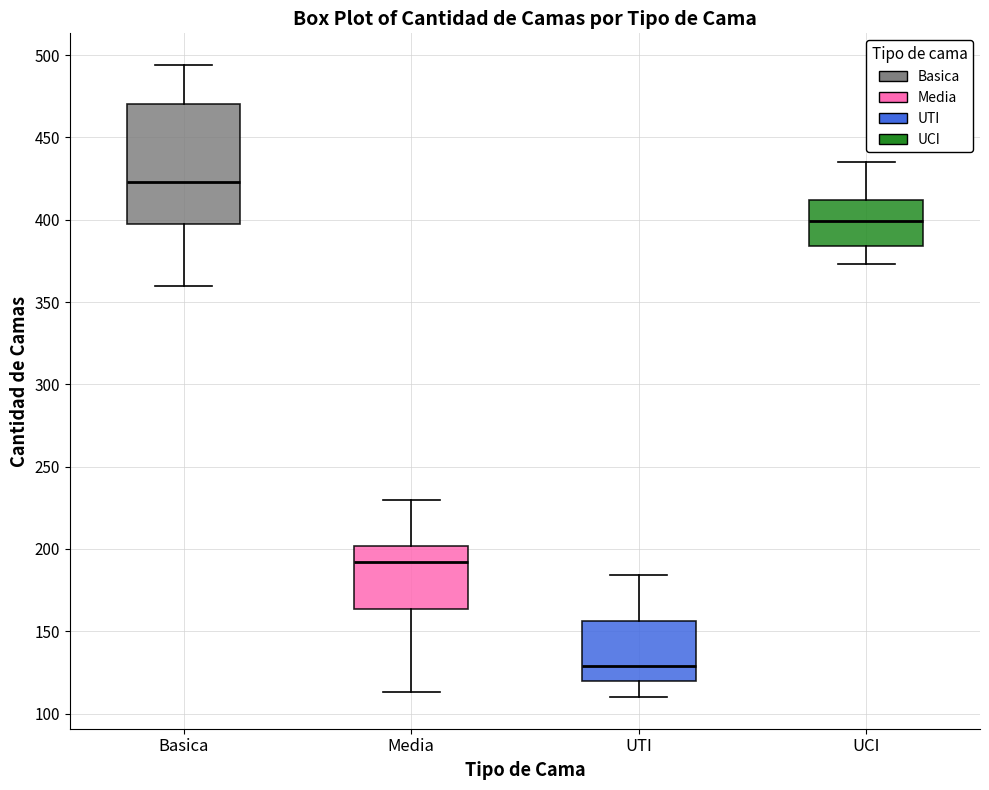

Reading left to right, transcribe this box plot: for each box, give where its median line is, the range the box spans, and where its two whiskers end, as read against the y-axis. The values are not printed on the chart, so give them approximately, as read against the axis.

Basica: median 425, box 400 to 470, whiskers 360 to 495
Media: median 190, box 165 to 200, whiskers 115 to 230
UTI: median 130, box 120 to 155, whiskers 110 to 185
UCI: median 400, box 385 to 410, whiskers 375 to 435